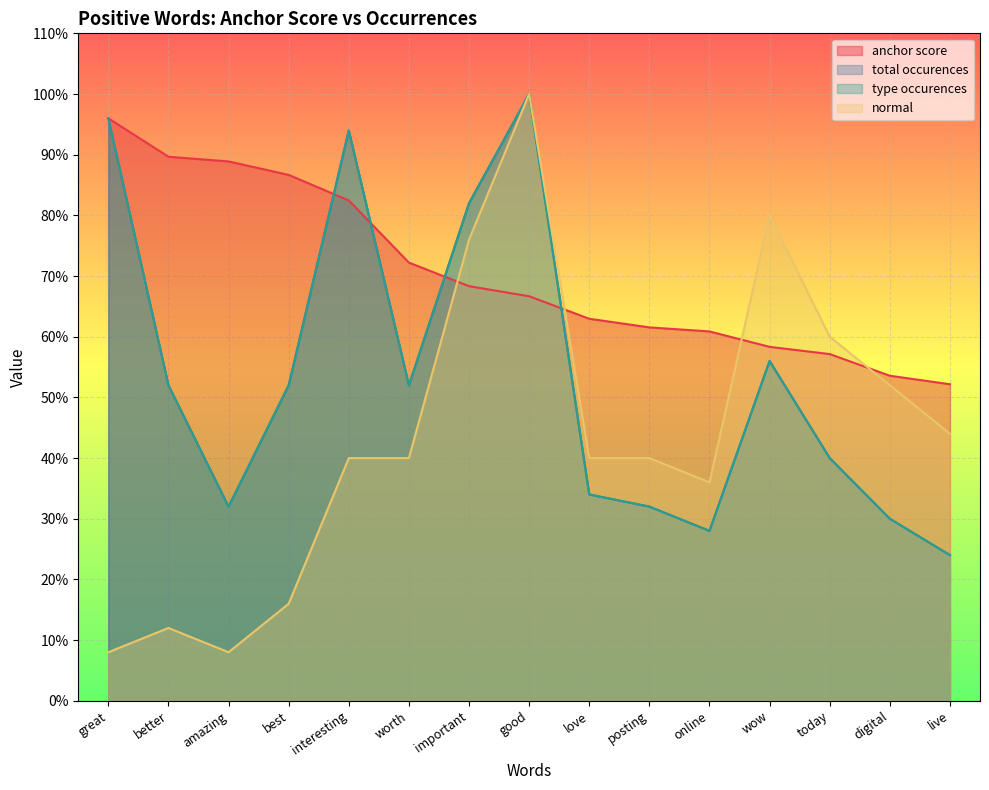

What is the value of the normal point at the 14th from the left?

0.5